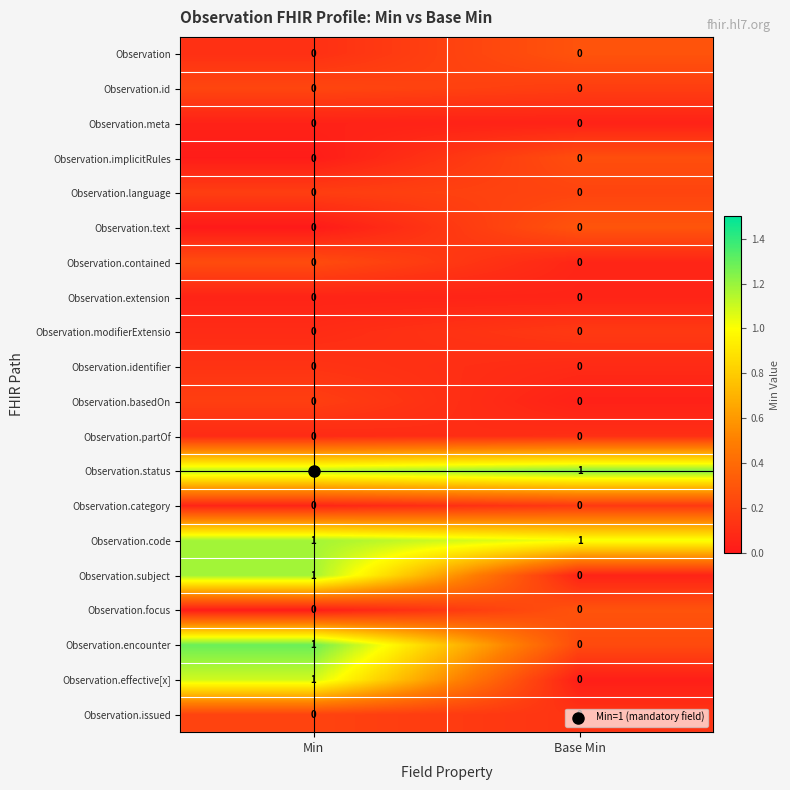

At which category is the sum across all series the highest?

Min